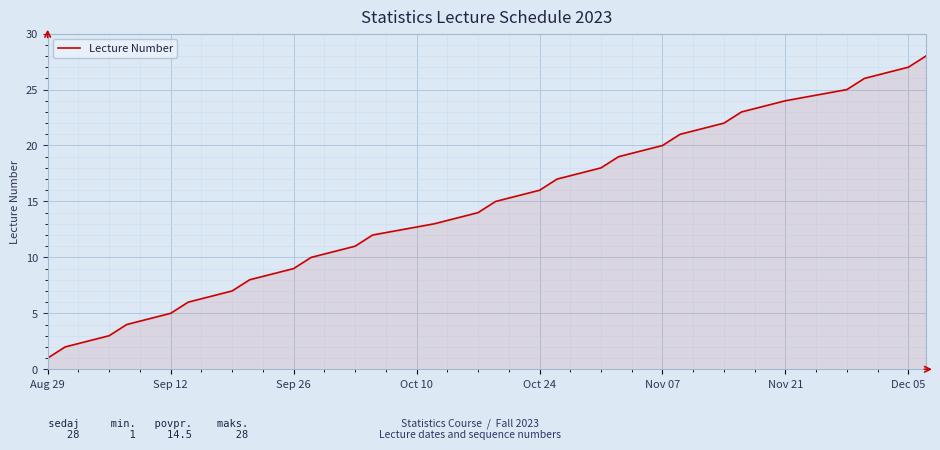

What is the difference between the maximum and minimum values?

27